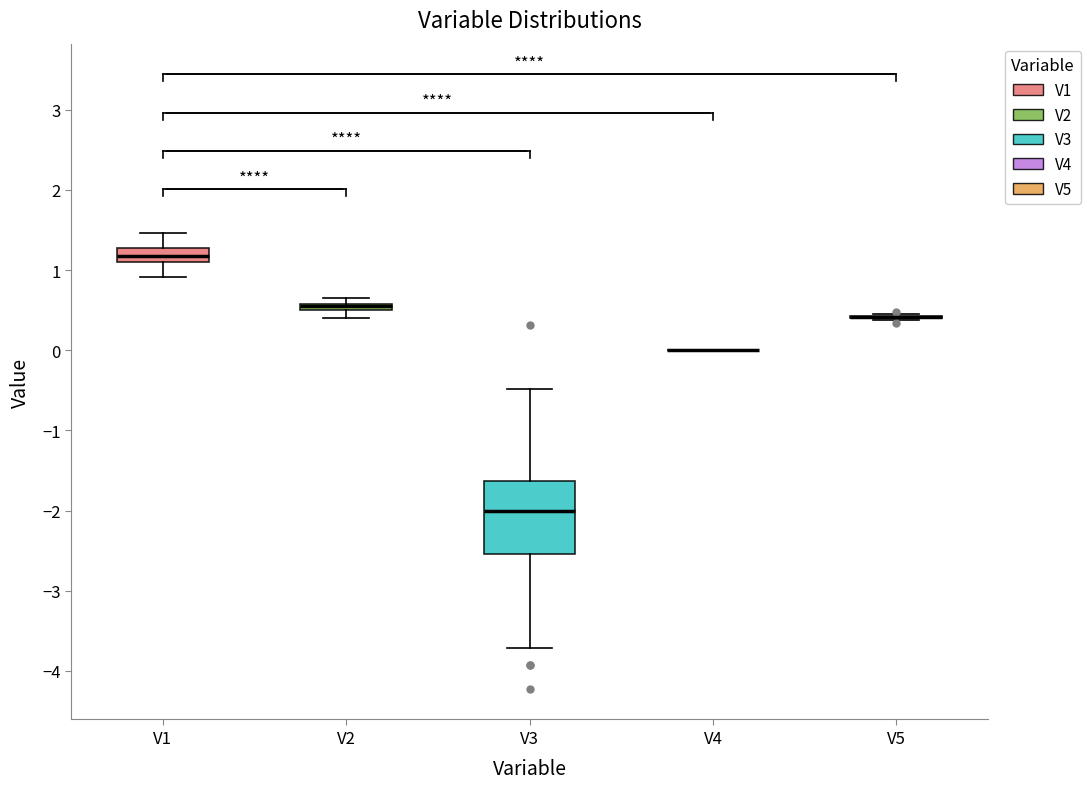

Where is the lower edge of the box for V3 on the y-axis? The values are not printed on the chart, so give them approximately, as read against the axis.

-2.5